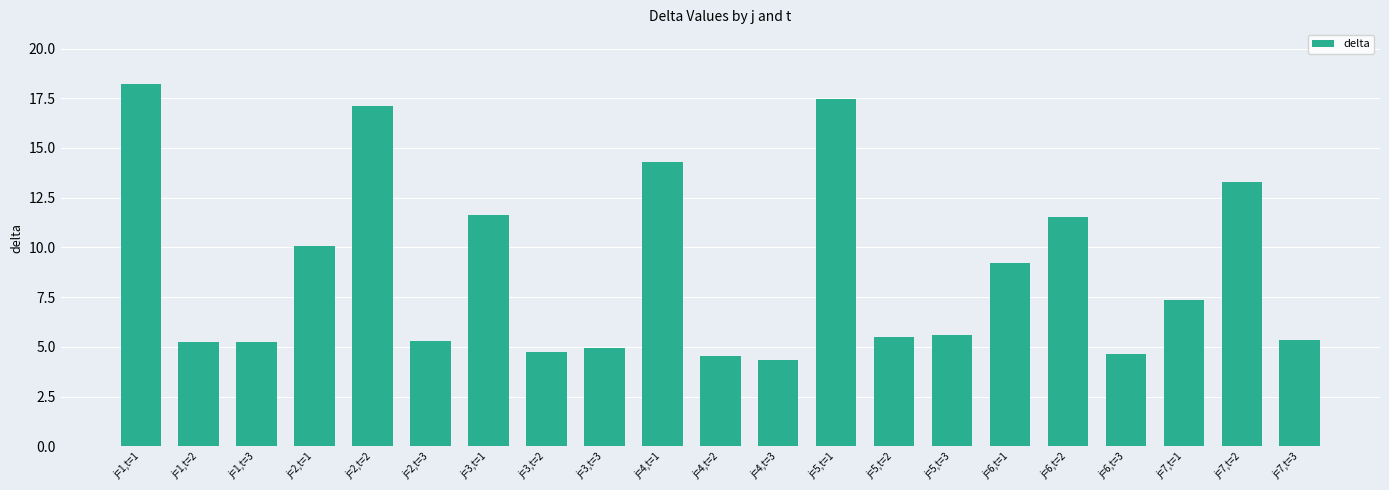

What is the change in value from j=1,t=1 to j=6,t=2?

-6.7